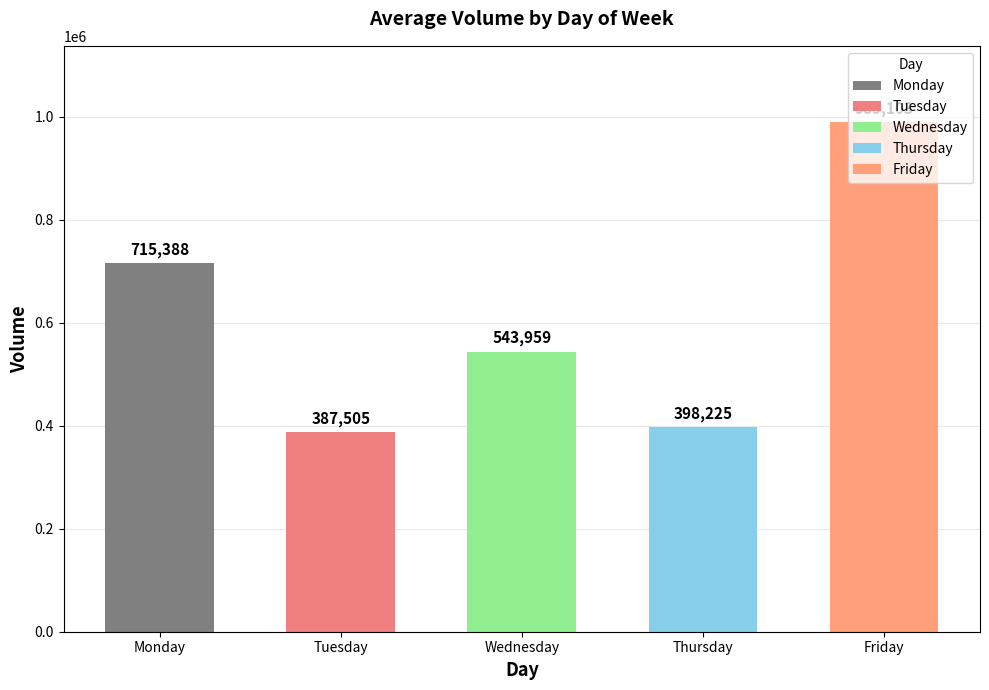

List the labels in order of value, largest first.

Friday, Monday, Wednesday, Thursday, Tuesday